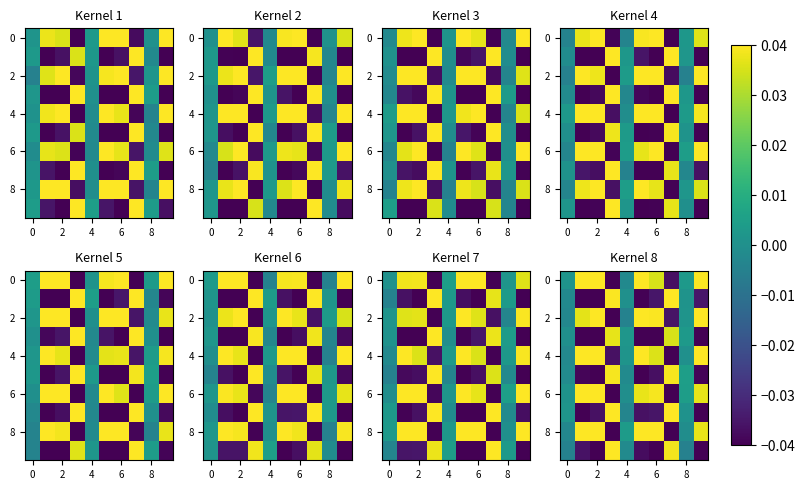

How many distinct data groups are displayed?

10